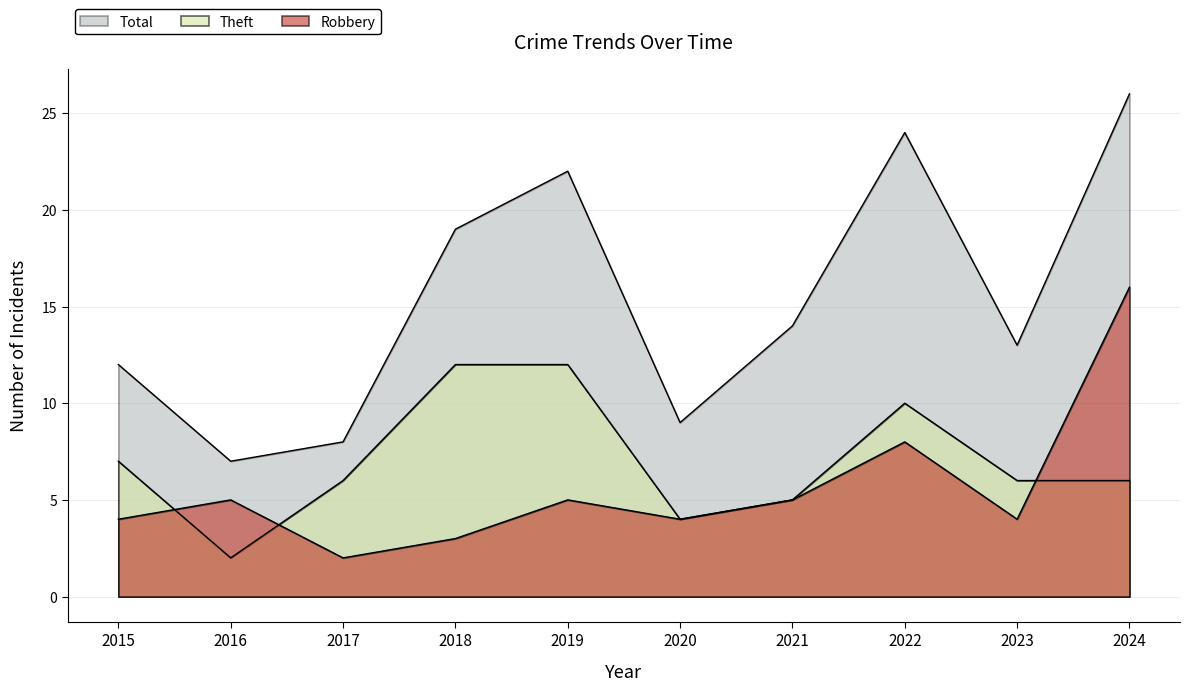

What is the difference between the second highest and second lowest values in the Robbery series?

5